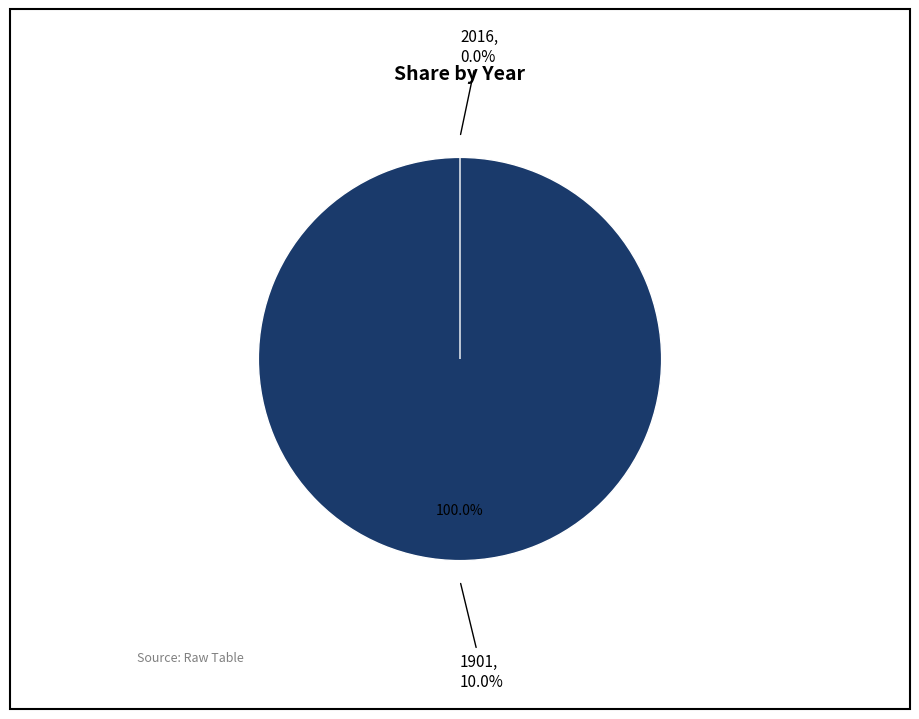

Rank the categories by value from highest to lowest.

1901, 2016